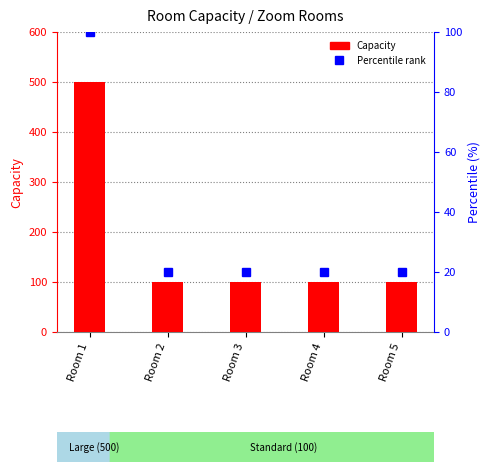

Are the bars grouped side by side (vs. stacked)?

Yes